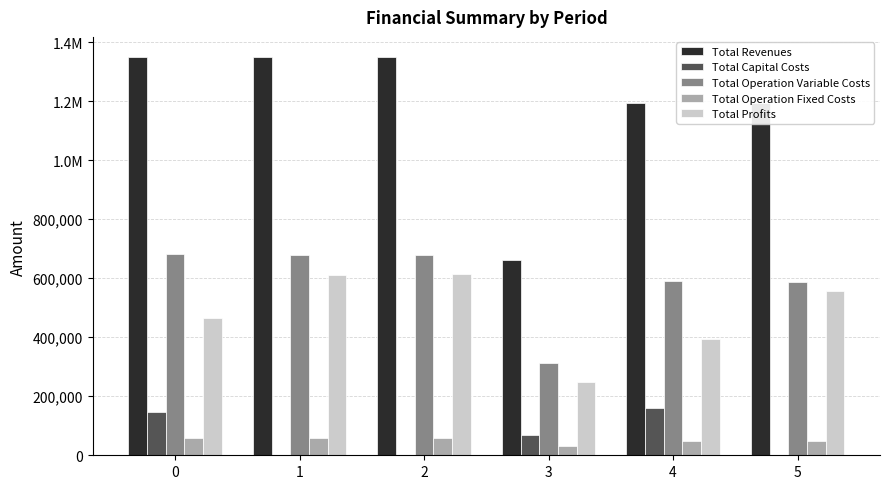

What is the difference between the Total Profits values at 2 and 5?

58308.8